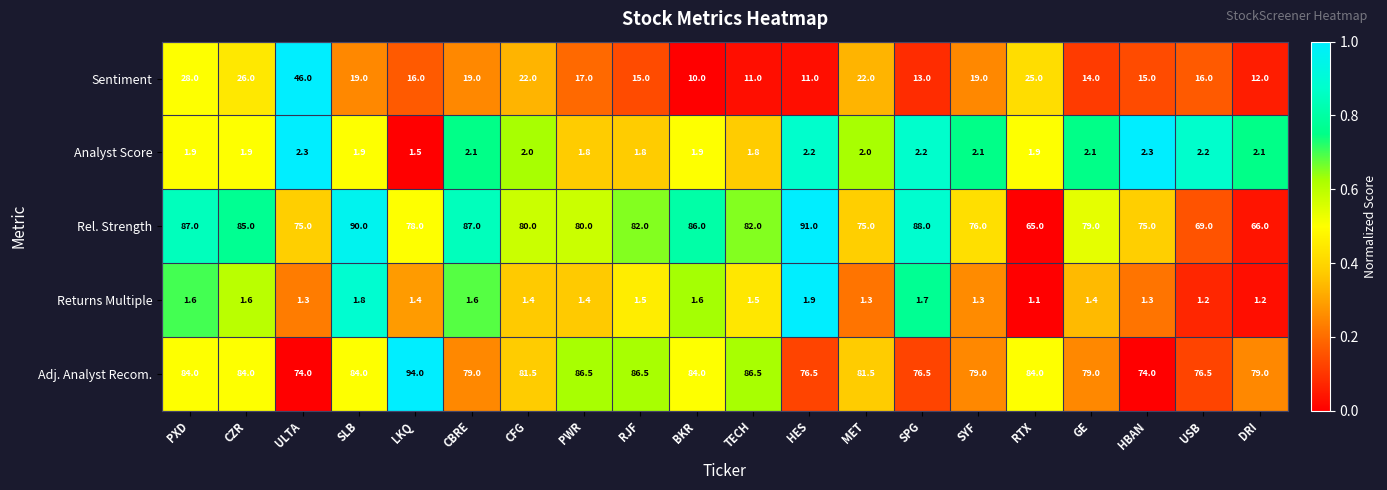

Is it true that Adj. Analyst Recom. equals 146.5 at RJF?

False